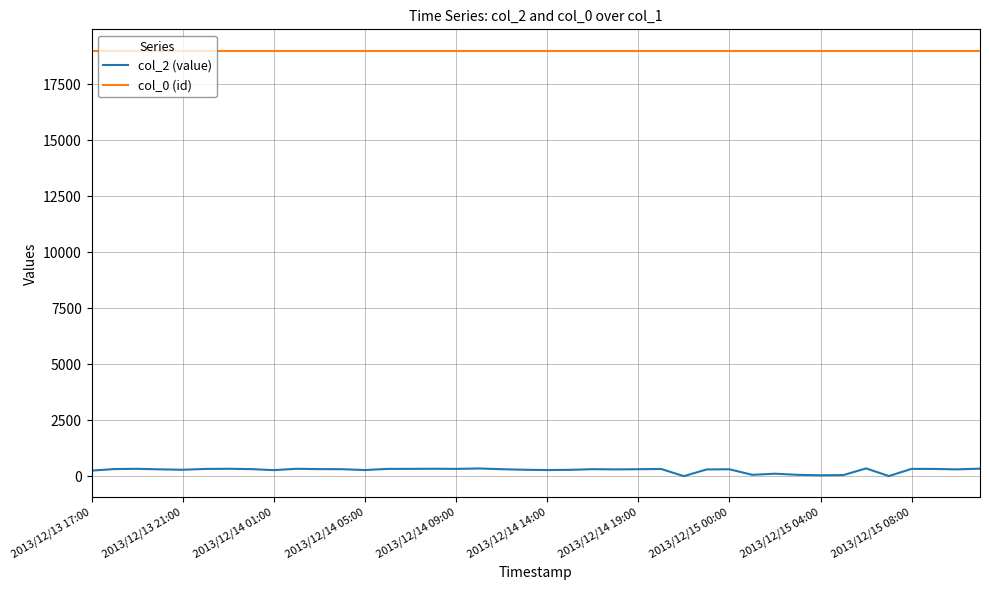

Which series has the widest spread of values?

col_2 (value)